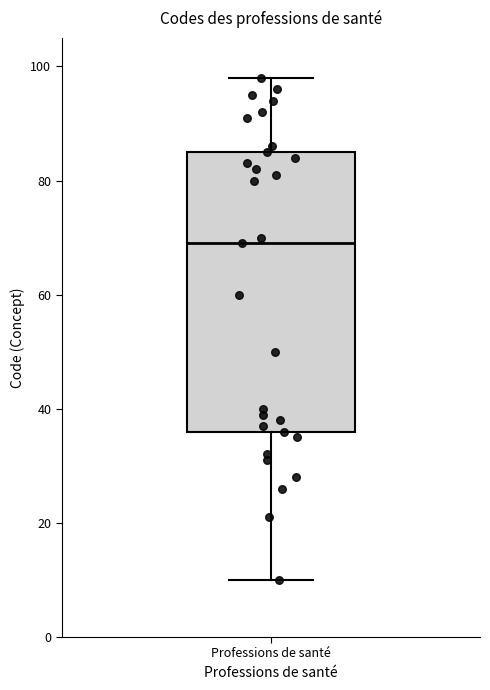

Transcribe this box plot: give where the median line is, the range the box spans, and where the two whiskers end, as read against the y-axis. The values are not printed on the chart, so give them approximately, as read against the axis.

median 70, box 36 to 86, whiskers 10 to 98